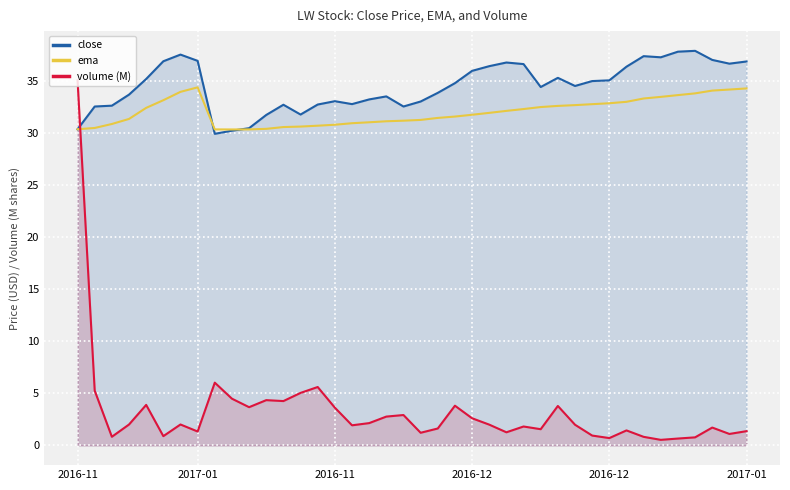

The value of close at 11 is 10.4. True or false?

False